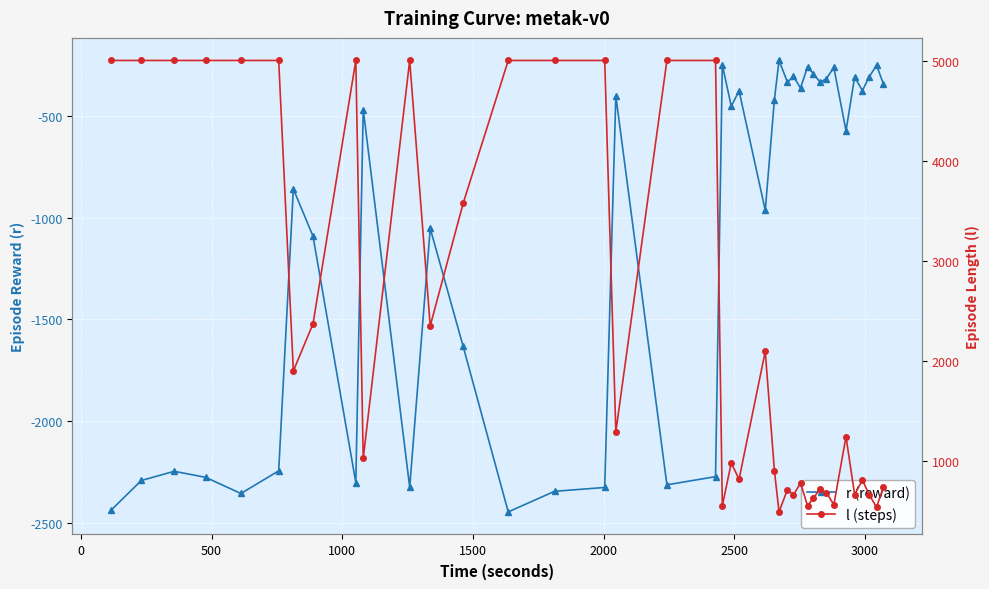

Which series has the largest total across all categories?

l (steps)